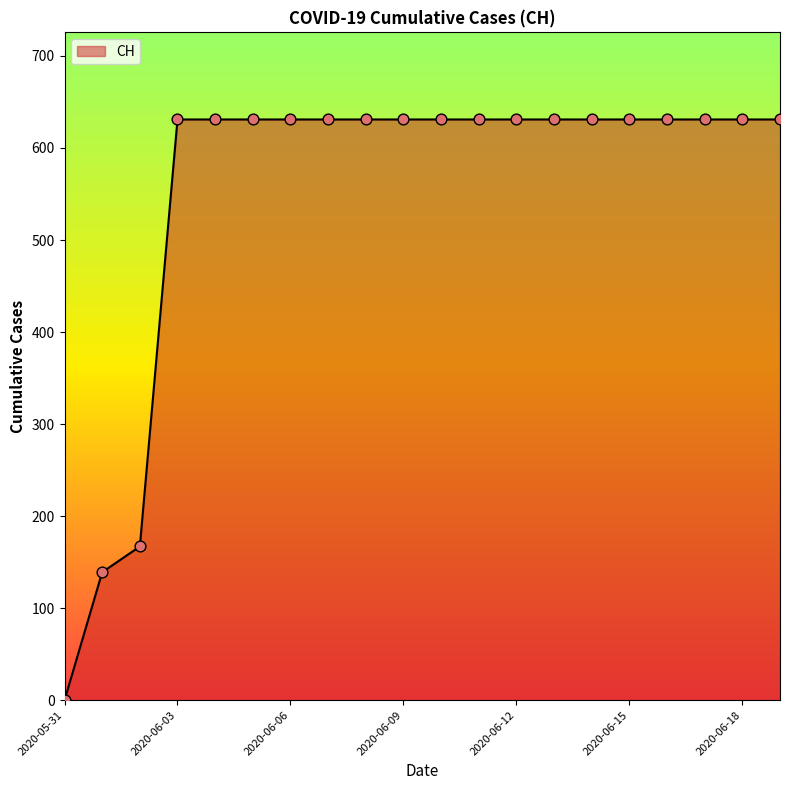

What is the difference between the maximum and minimum values?

631